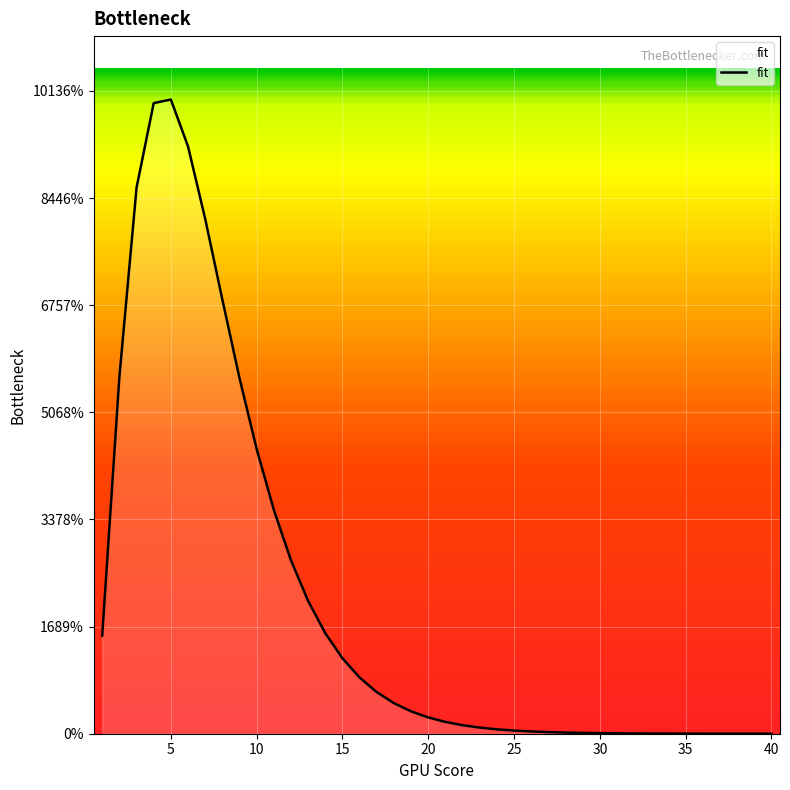

List the labels in order of value, smallest first.

40, 39, 38, 37, 36, 35, 34, 33, 32, 31, 30, 29, 28, 27, 26, 25, 24, 23, 22, 21, 20, 19, 18, 17, 16, 15, 1, 14, 13, 12, 11, 10, 9, 2, 8, 7, 3, 6, 4, 5